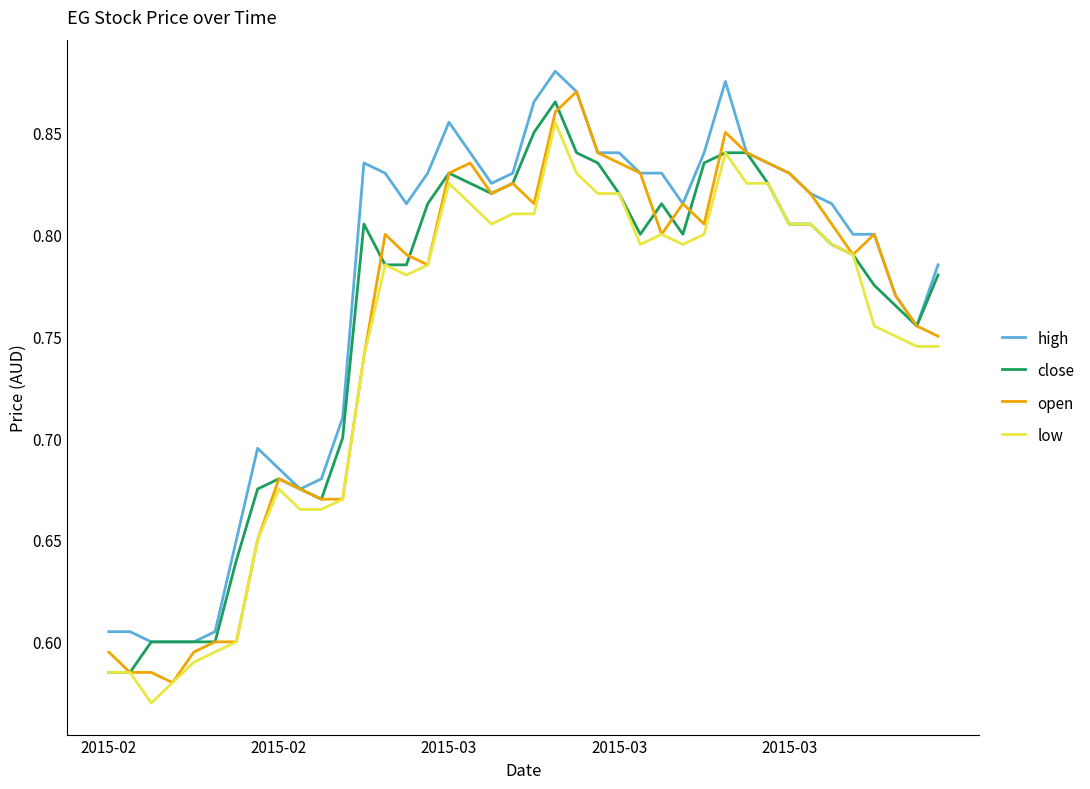

True or false: low and high cross at least once.

False